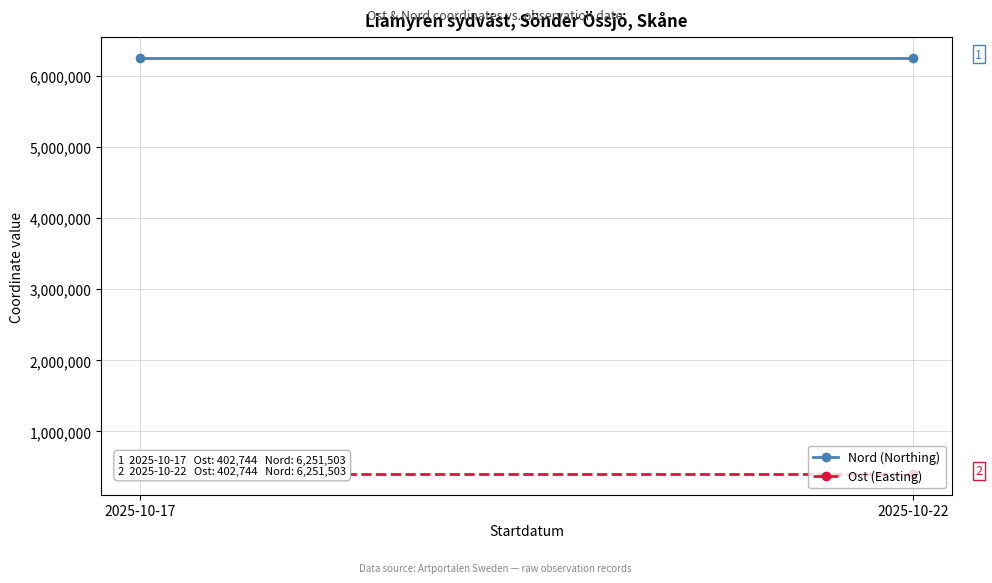

What is the average value of the Nord (Northing) series?

6251503